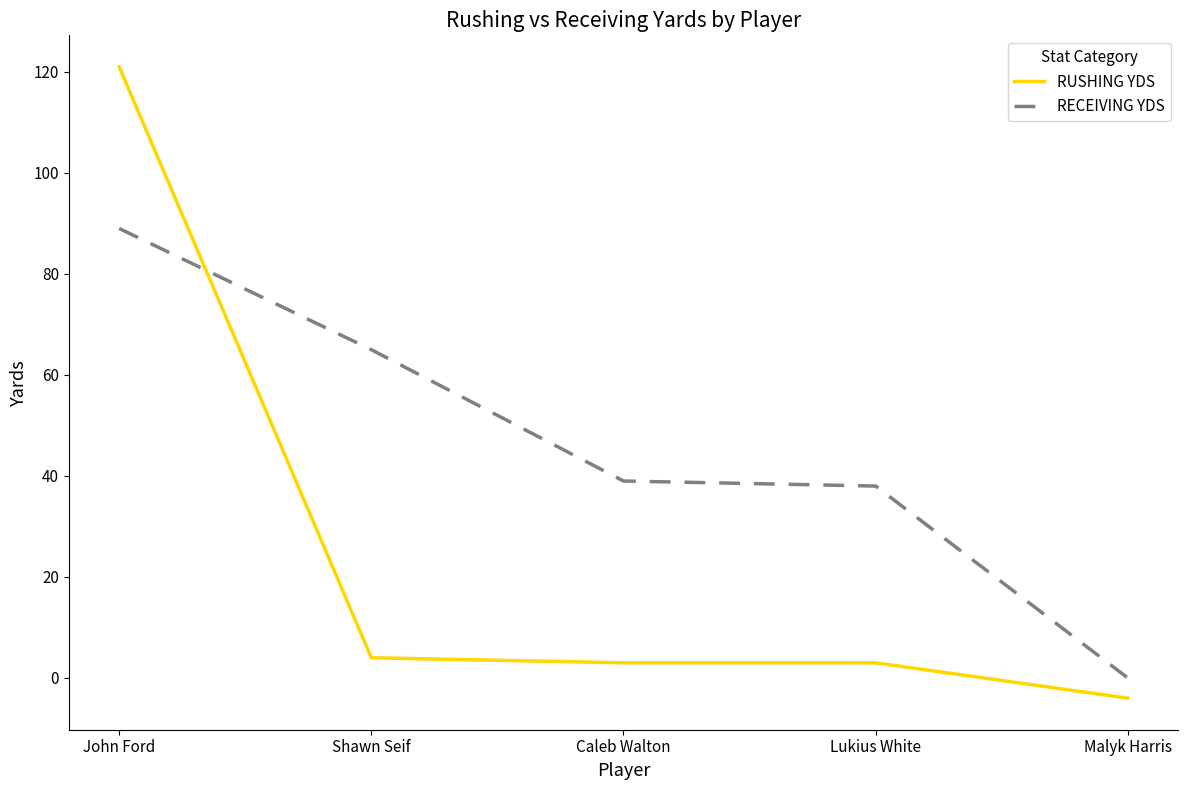

Reading left to right, transcribe all the data shown in this chart.

RUSHING YDS: 121	4	3	3	-4
RECEIVING YDS: 89	65	39	38	0